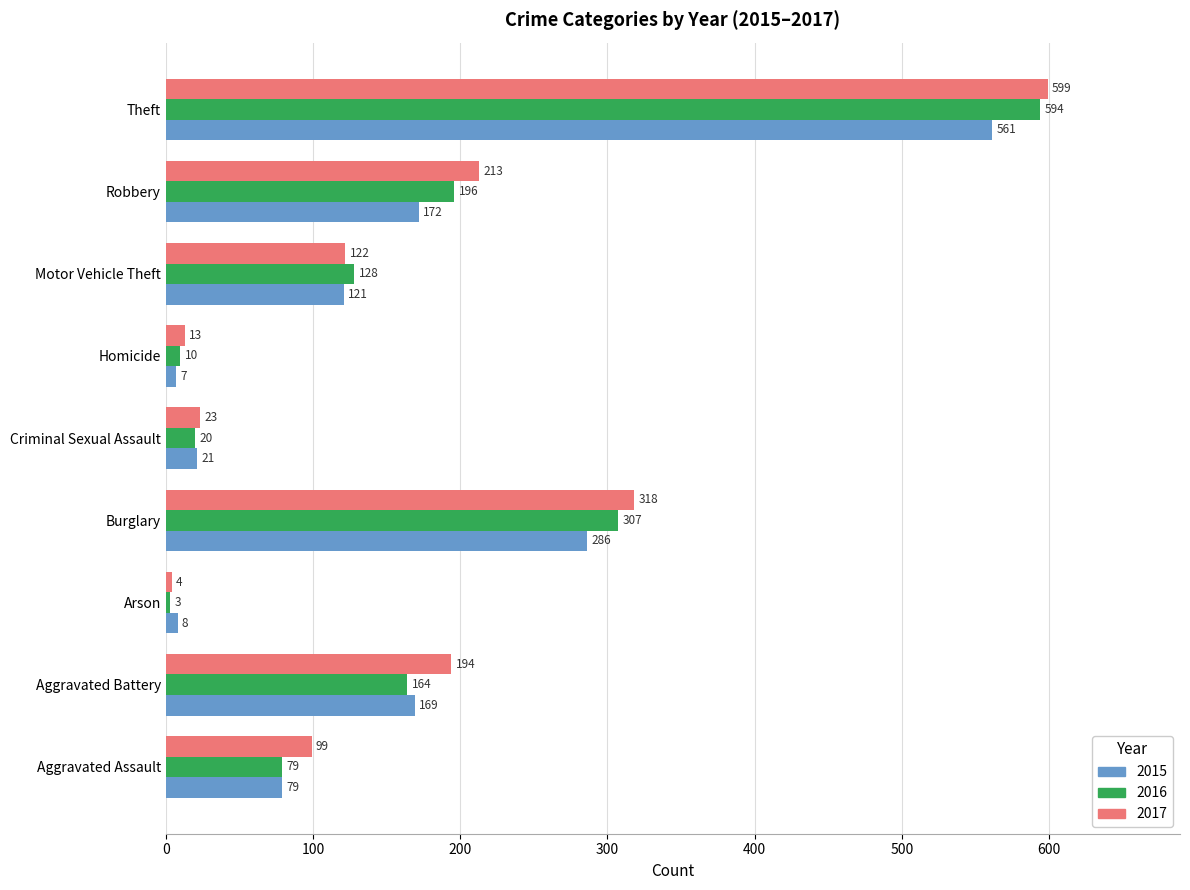

What is the difference between the 2015 values at Motor Vehicle Theft and Homicide?

114